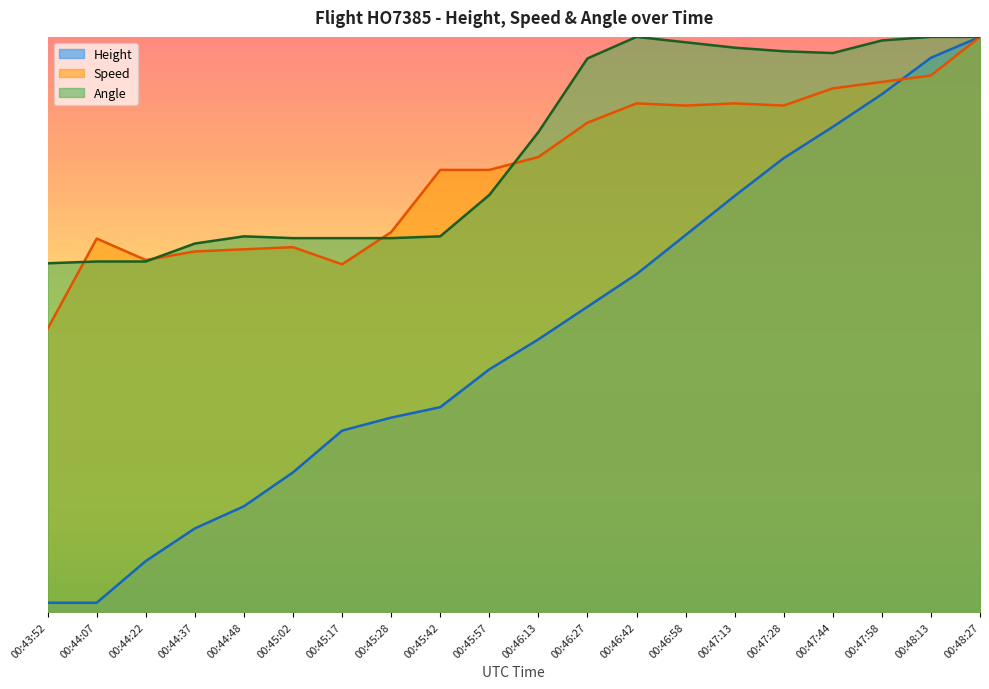

In Angle, how many points are higher than both neighbors (excluding endpoints)?

2